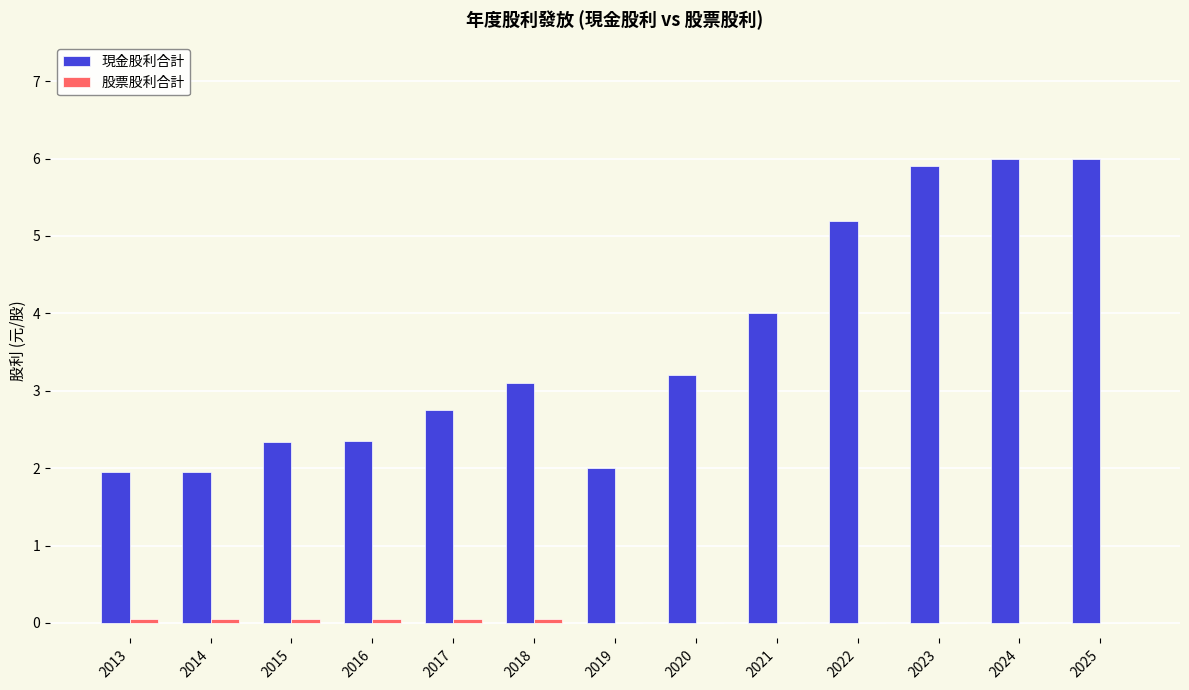

Which series has the largest total across all categories?

現金股利合計